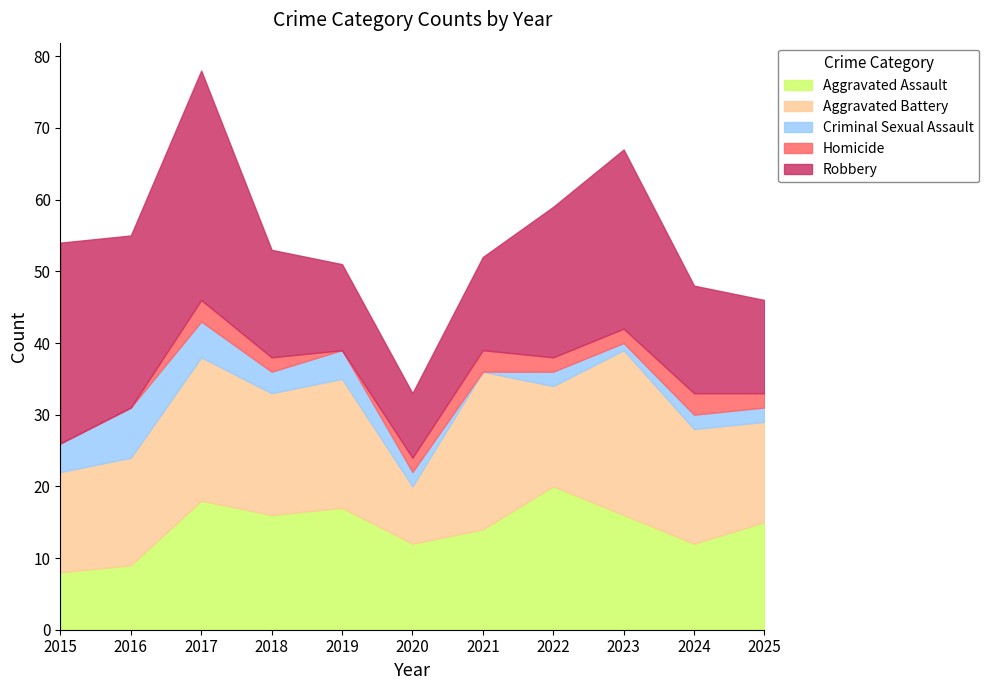

What is the value of the Homicide point at the 7th from the left?

3